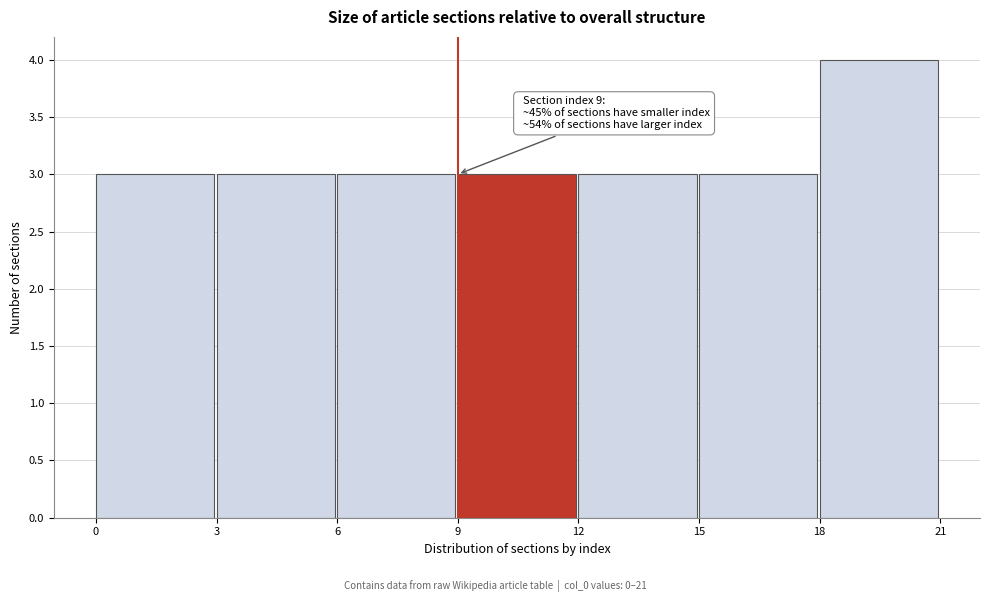

Over which range of the x-axis is the bar tallest?

18 to 21